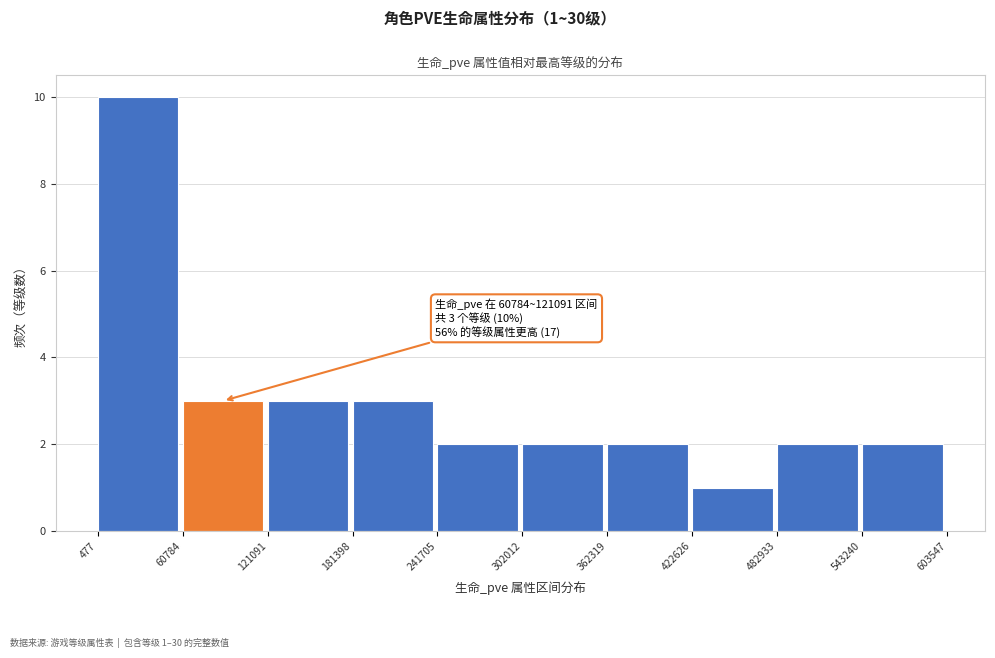

Which range on the x-axis has the tallest bar?

477 to 60784